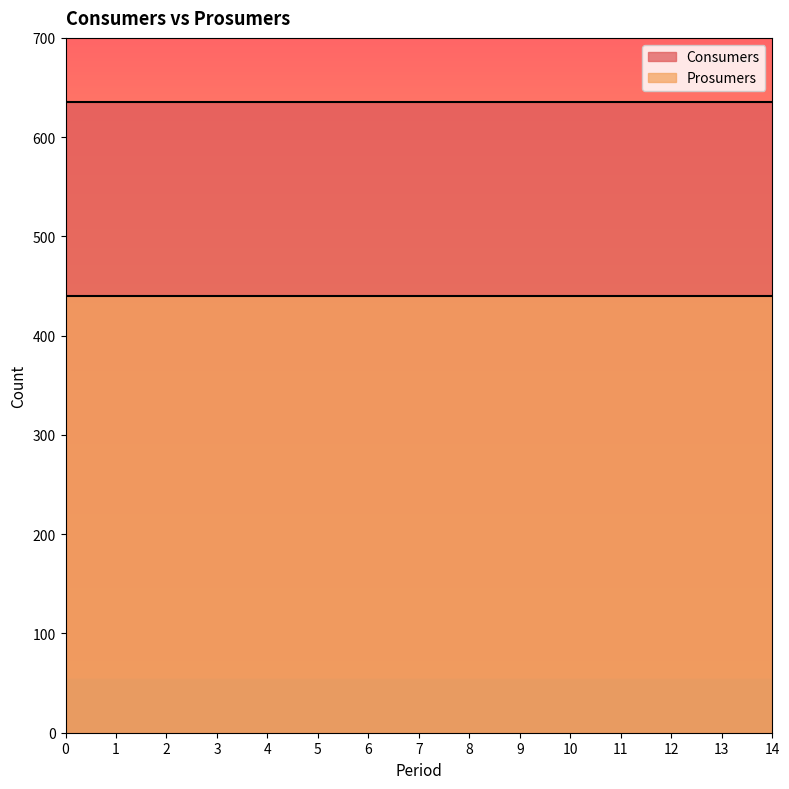

What are all the series names shown in the legend?

Consumers, Prosumers